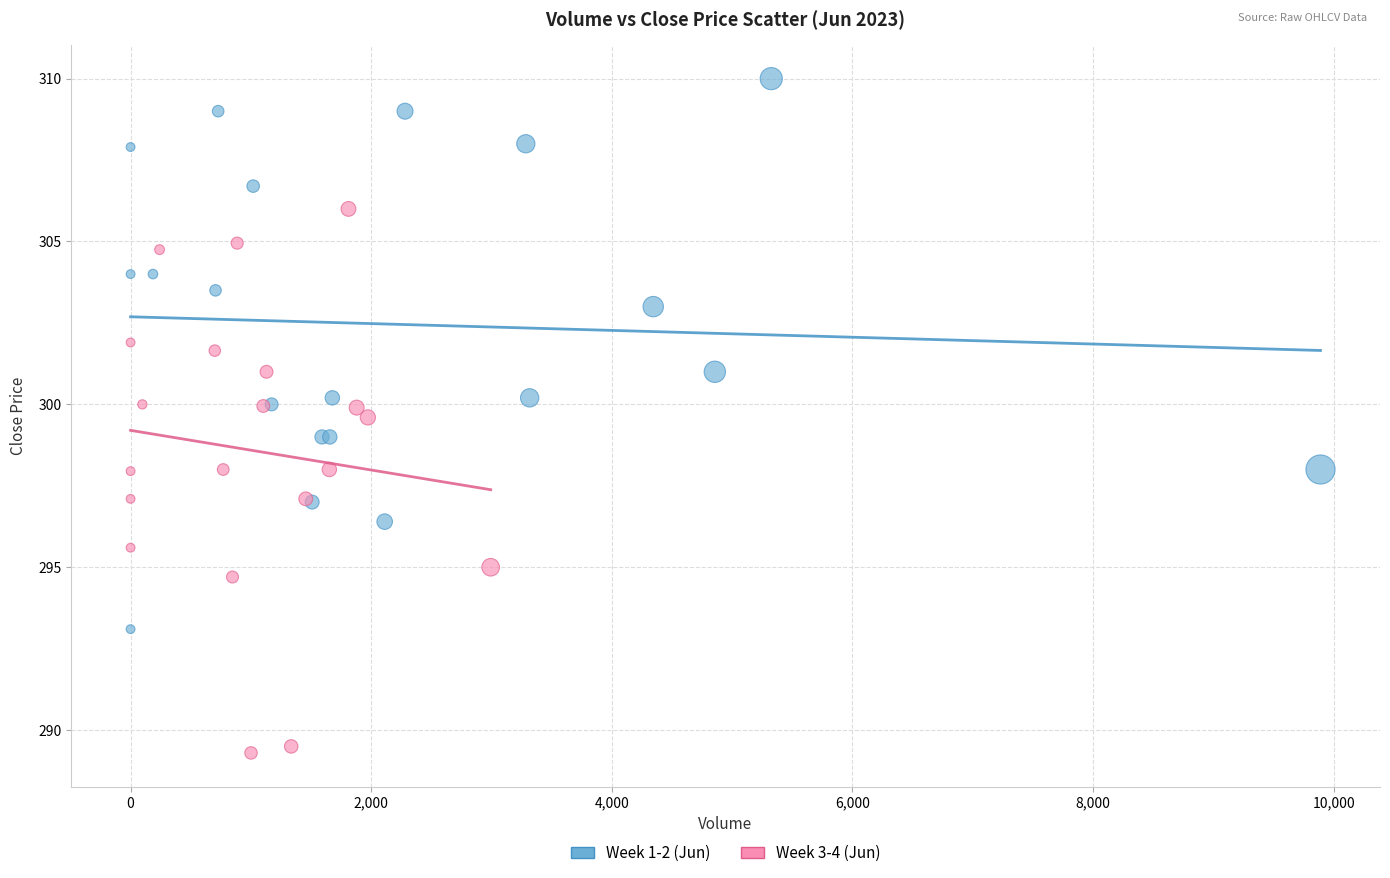

Which series contains the highest Y value?

Week 1-2 (Jun)